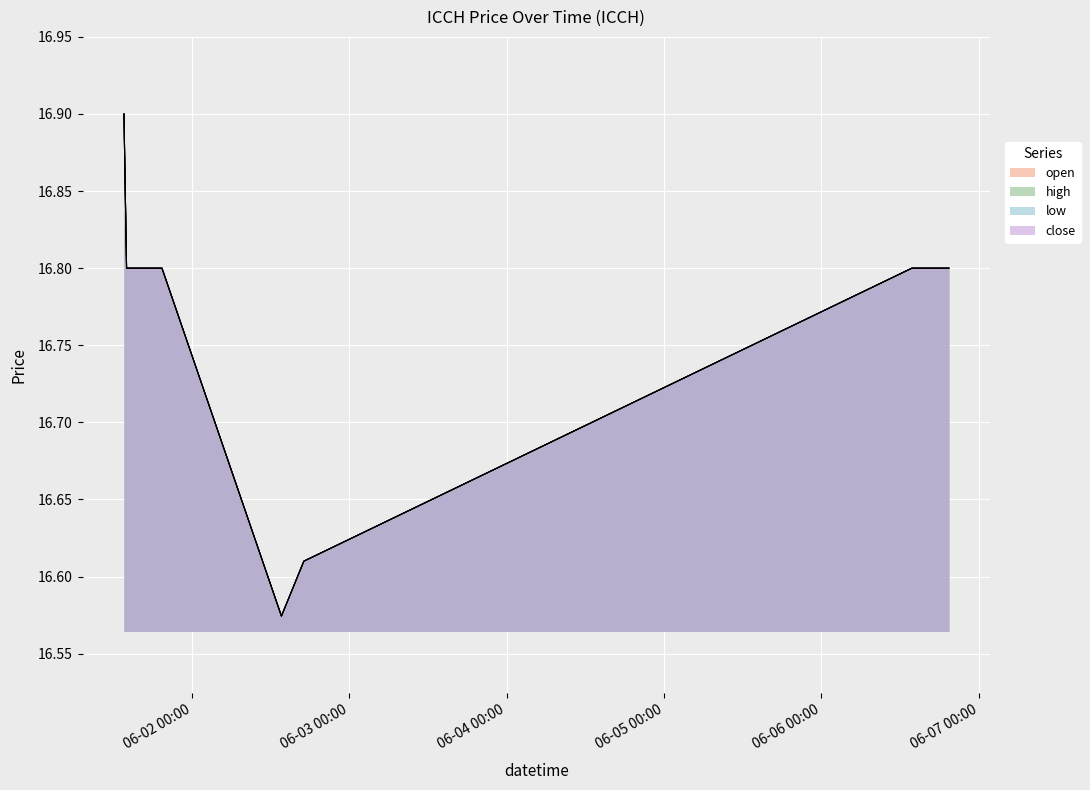

What is the minimum value for open?

16.6